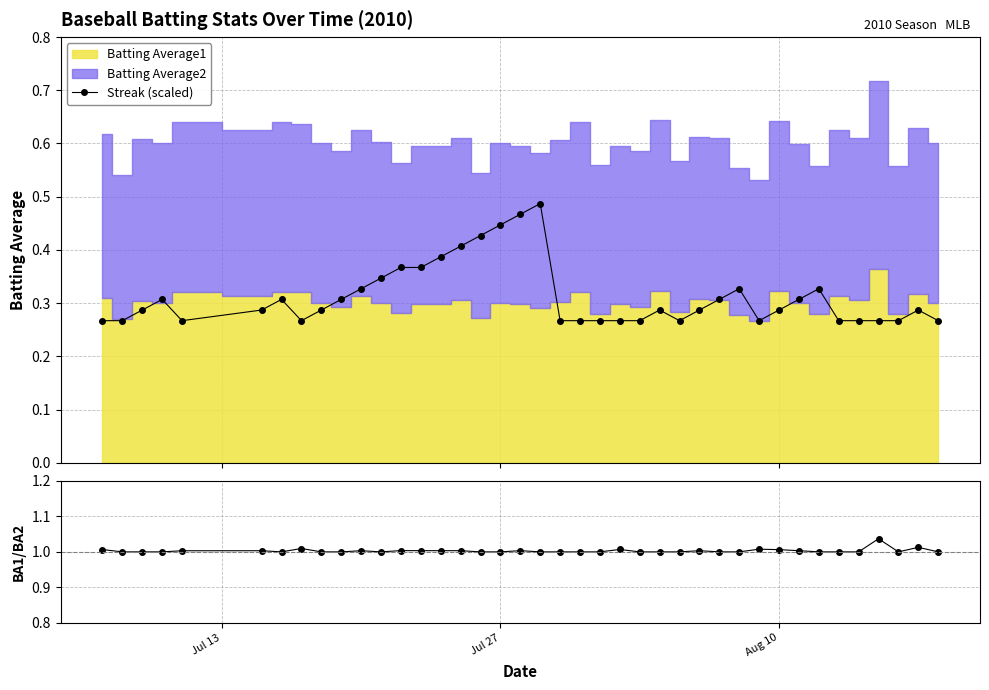

Does the chart display data point markers on the line(s)?

Yes